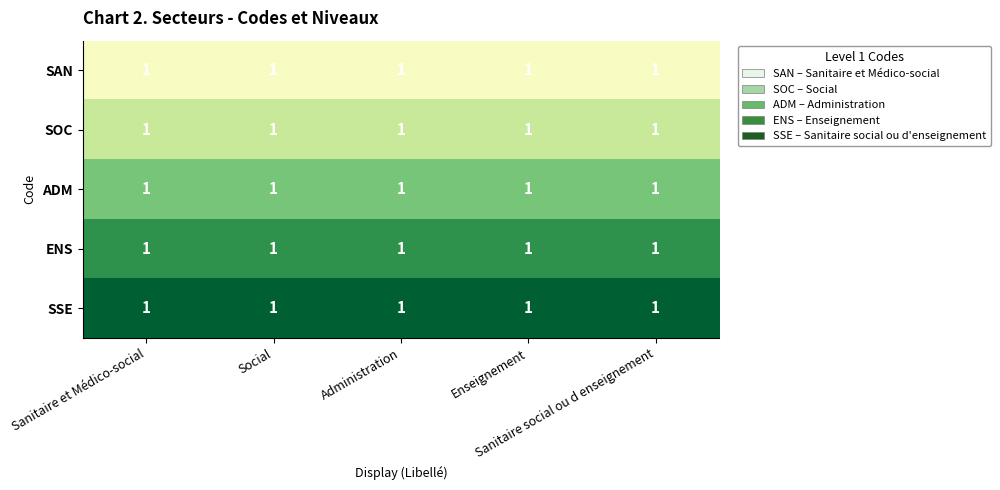

At Sanitaire et Médico-social, list the series in order from largest to smallest.

SSE, ENS, ADM, SOC, SAN